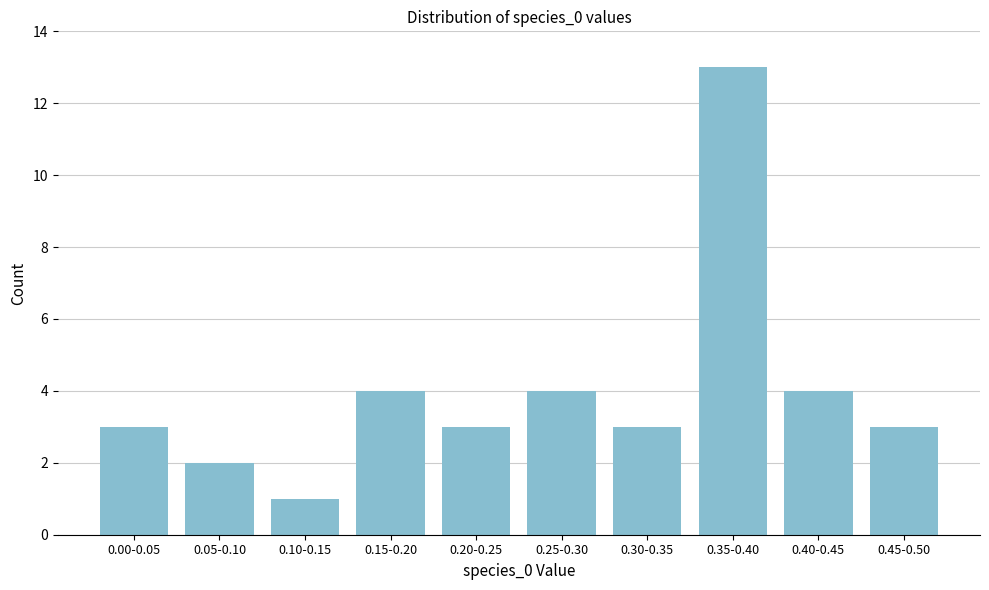

Reading left to right, transcribe all the data shown in this chart.

0.00-0.05=3	0.05-0.10=2	0.10-0.15=1	0.15-0.20=4	0.20-0.25=3	0.25-0.30=4	0.30-0.35=3	0.35-0.40=13	0.40-0.45=4	0.45-0.50=3